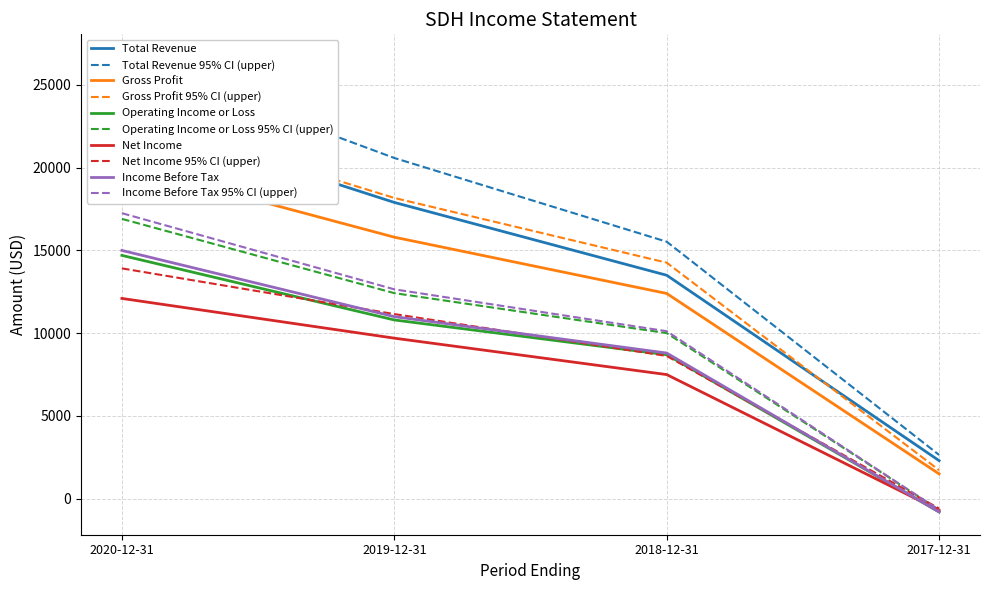

What is the difference between the maximum and minimum values in the Total Revenue series?

20900